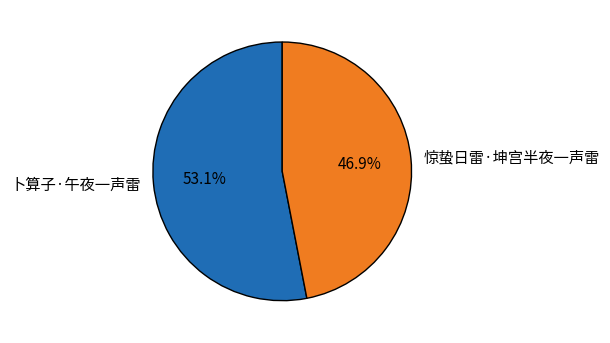

True or false: 惊蛰日雷·坤宫半夜一声雷 accounts for 47% of the total.

True